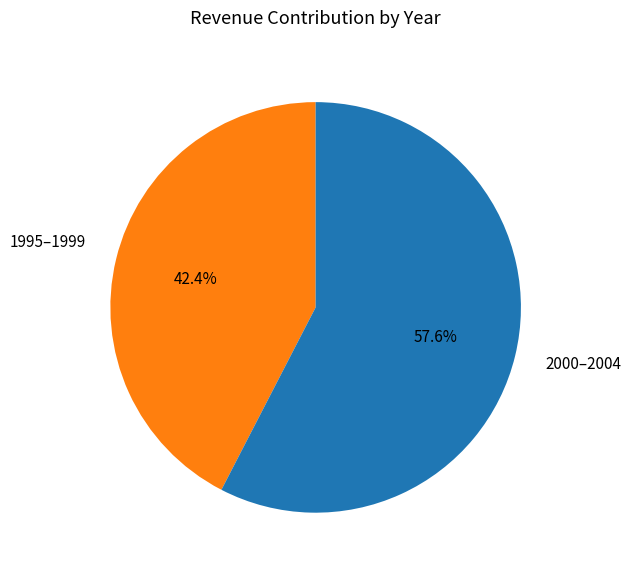

Which category has the smallest portion of the pie?

1995–1999